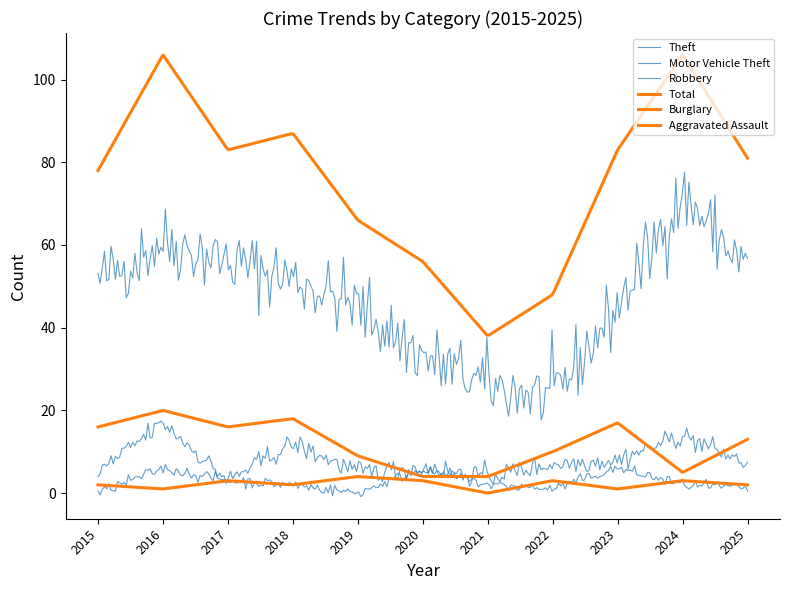

What is the value of the Burglary point at the 5th from the left?

9